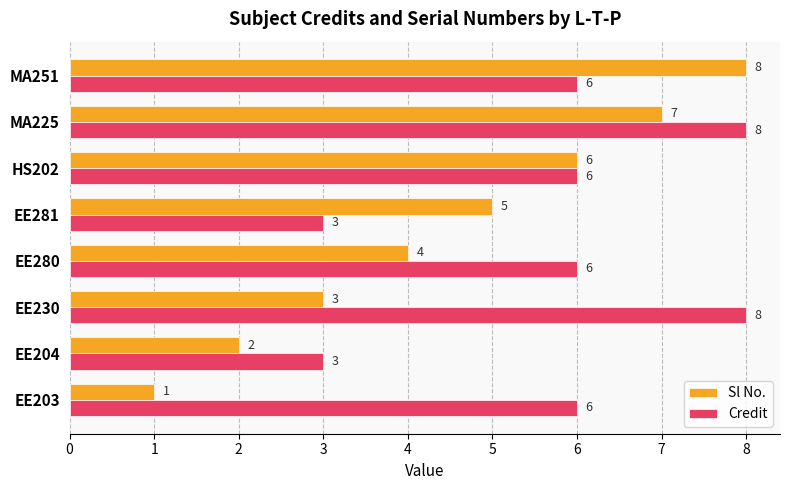

What is the lowest value of the Credit series?

3